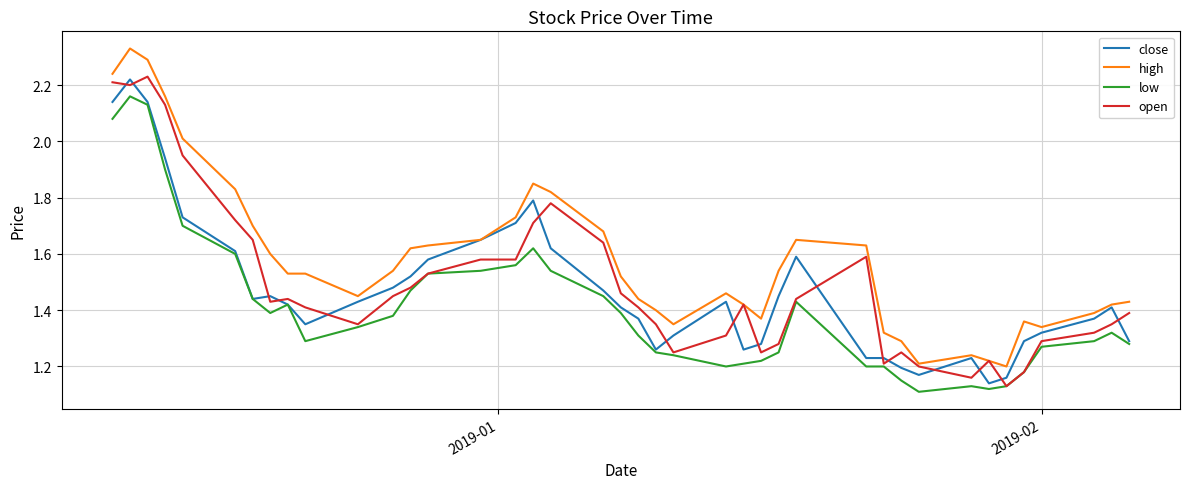

Which series has the widest spread of values?

high